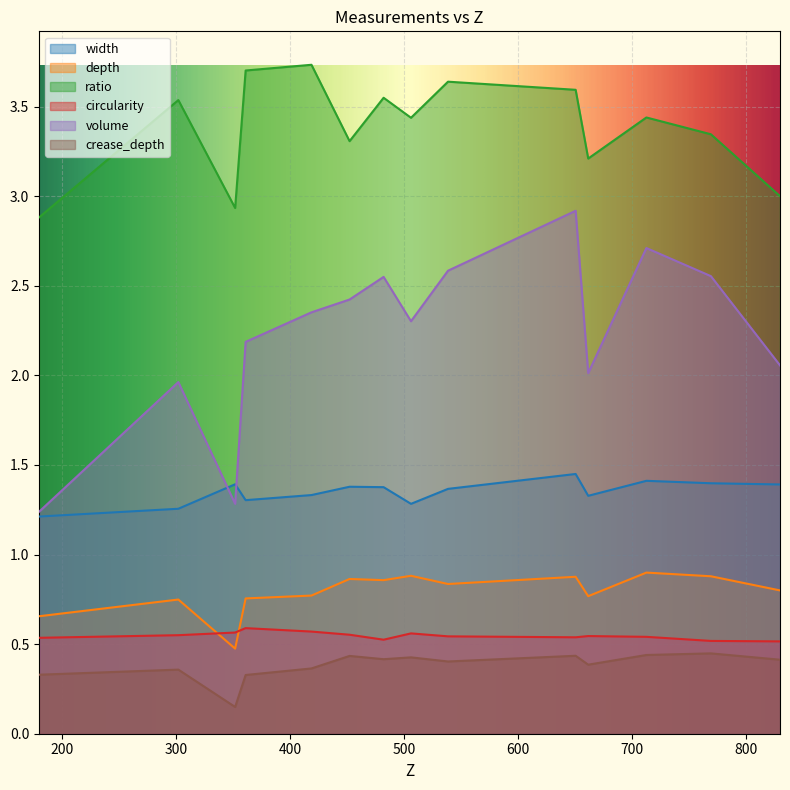

What is the value of the width point at the 4th from the left?

1.3